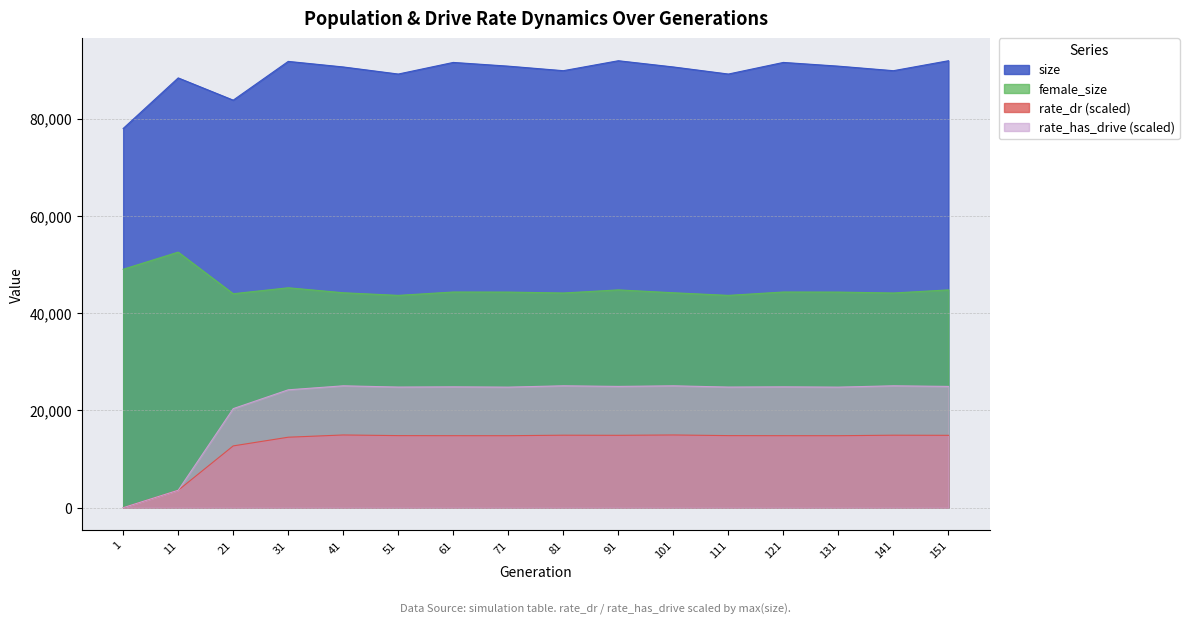

What is the sum of all female_size values?

721849.0